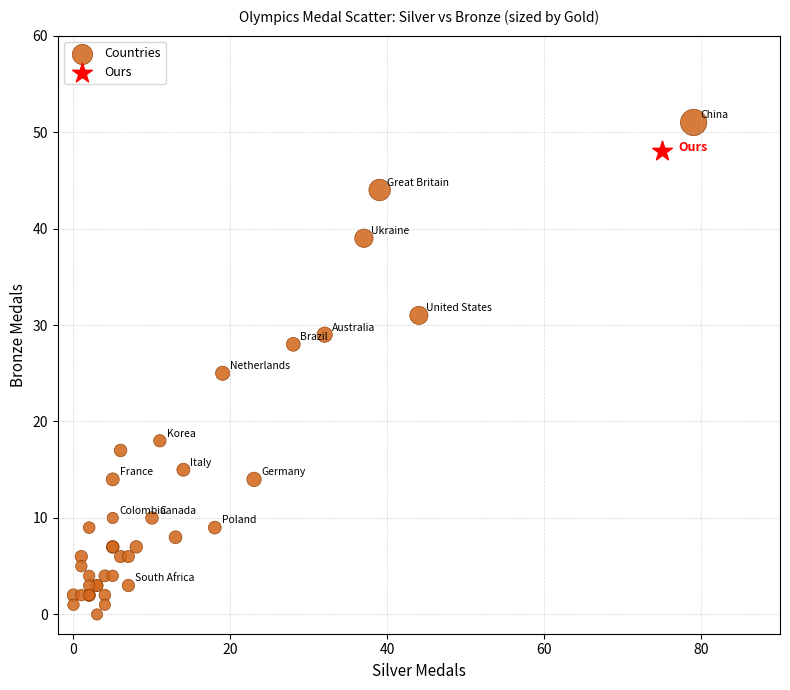

What are all the series names shown in the legend?

Countries, Ours